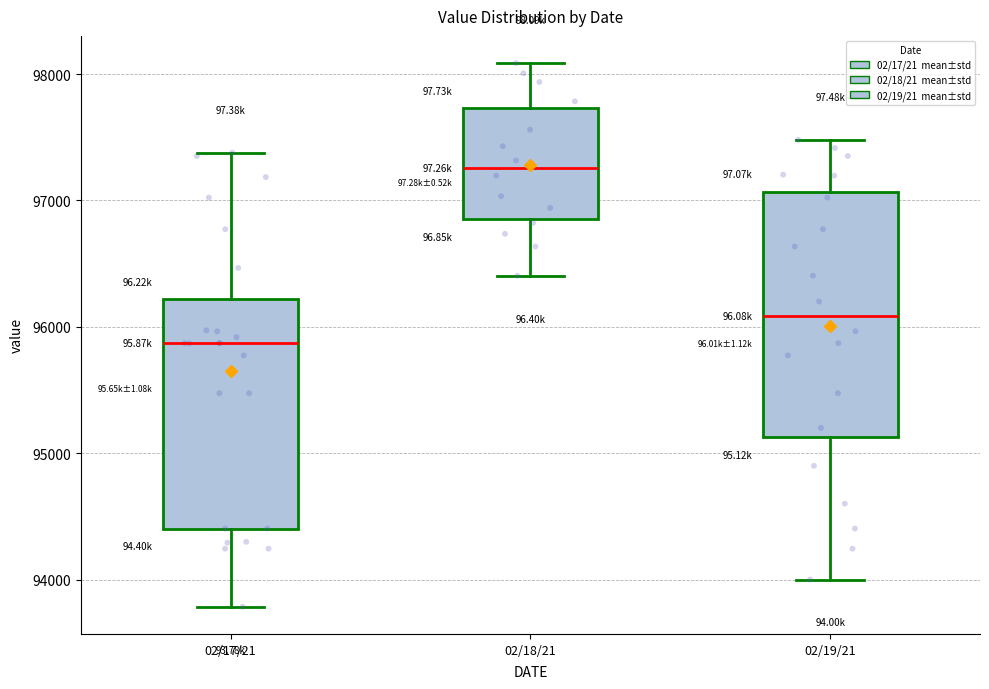

Reading left to right, transcribe this box plot: for each box, give where its median line is, the range the box spans, and where its two whiskers end, as read against the y-axis. The values are not printed on the chart, so give them approximately, as read against the axis.

02/17/21: median 95900, box 94400 to 96200, whiskers 93800 to 97400
02/18/21: median 97300, box 96900 to 97700, whiskers 96400 to 98100
02/19/21: median 96100, box 95100 to 97100, whiskers 94000 to 97500